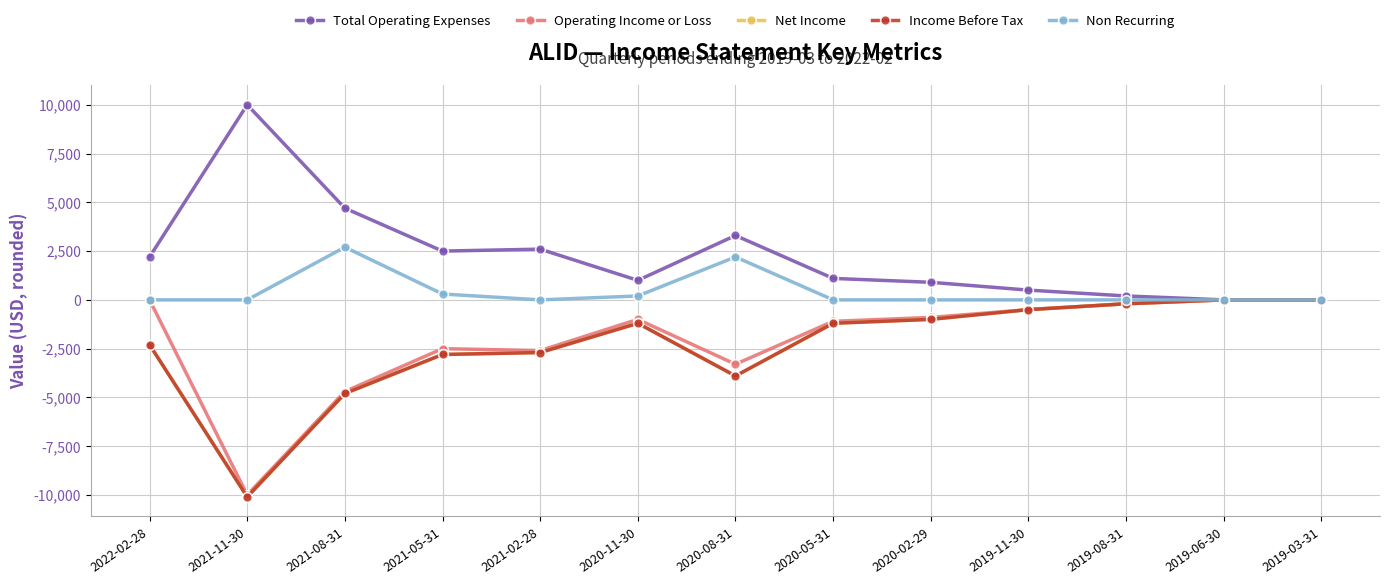

True or false: Net Income and Non Recurring intersect in this chart.

False